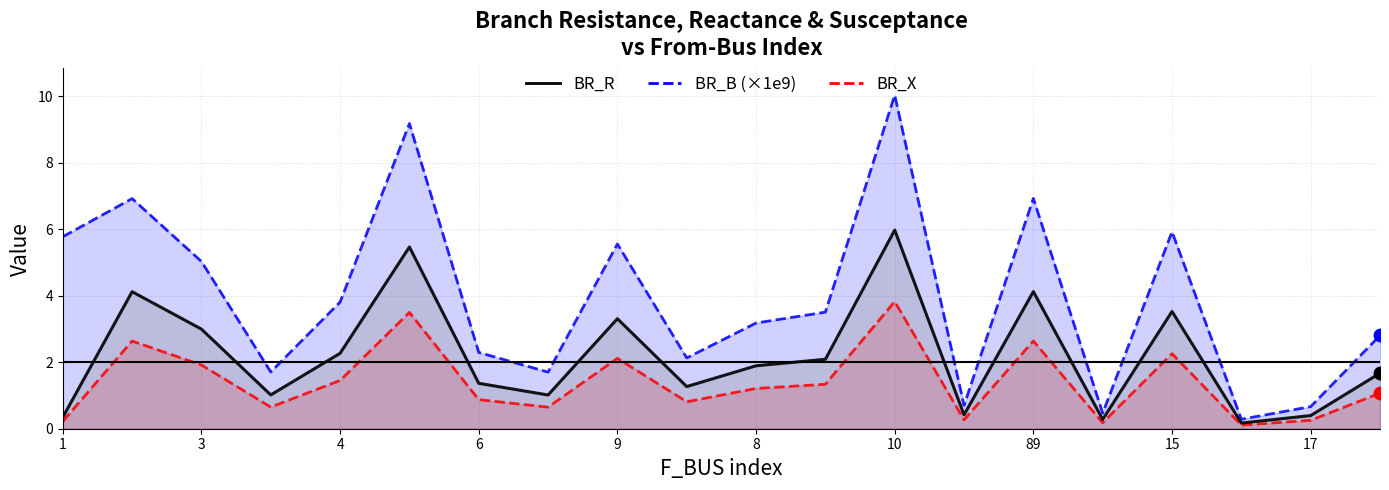

At which label does BR_X first exceed 1?

2